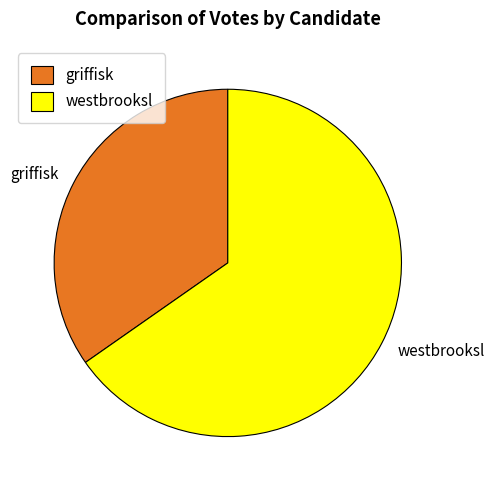

Is westbrooksl the majority of the pie?

Yes